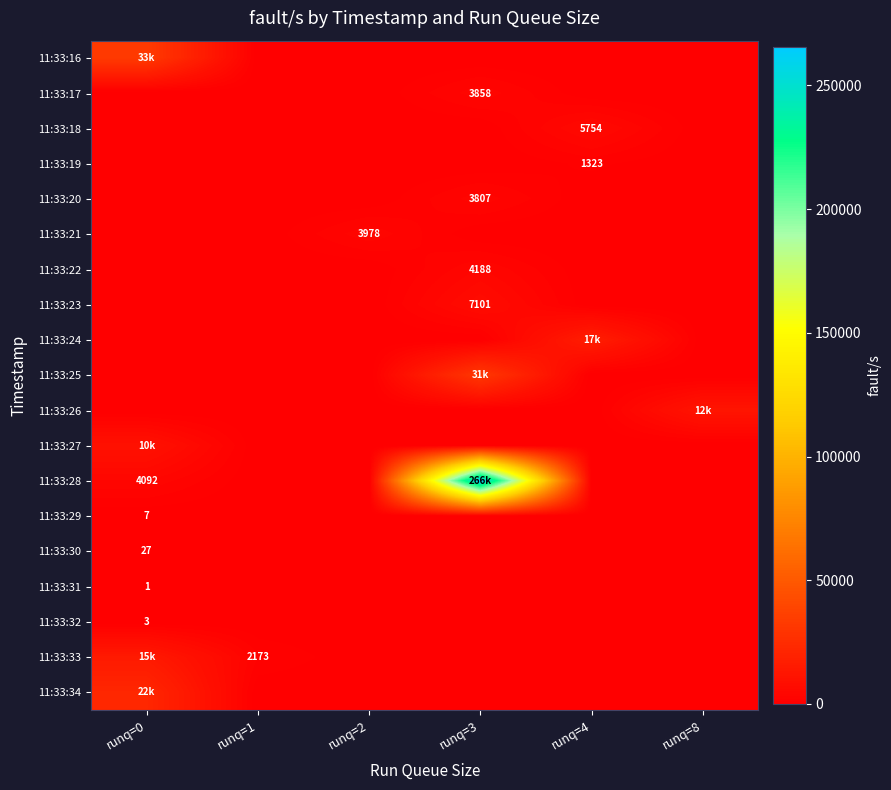

The 11:33:22 series shows 2741 at runq=3. True or false?

False